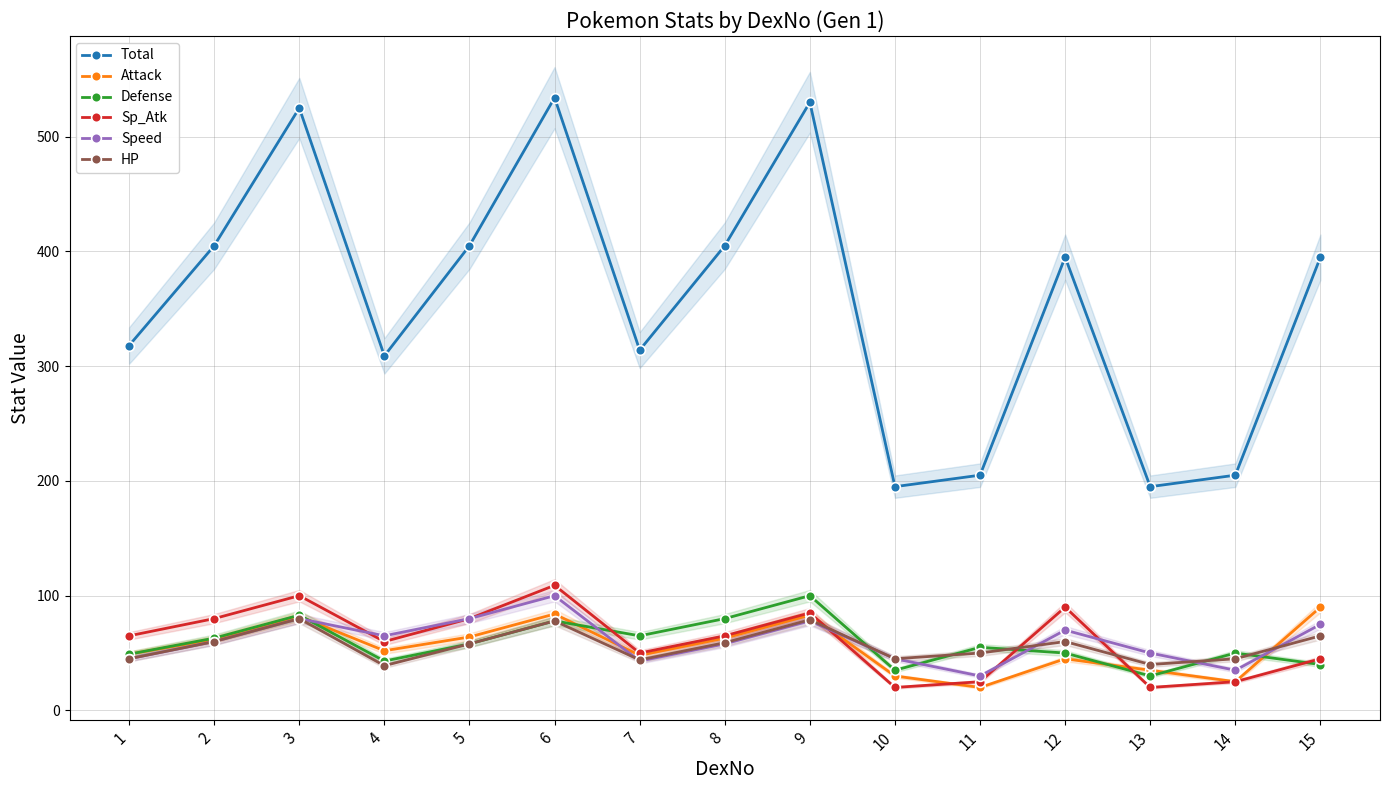

What is the value of the Sp_Atk point at the 12th from the left?

90